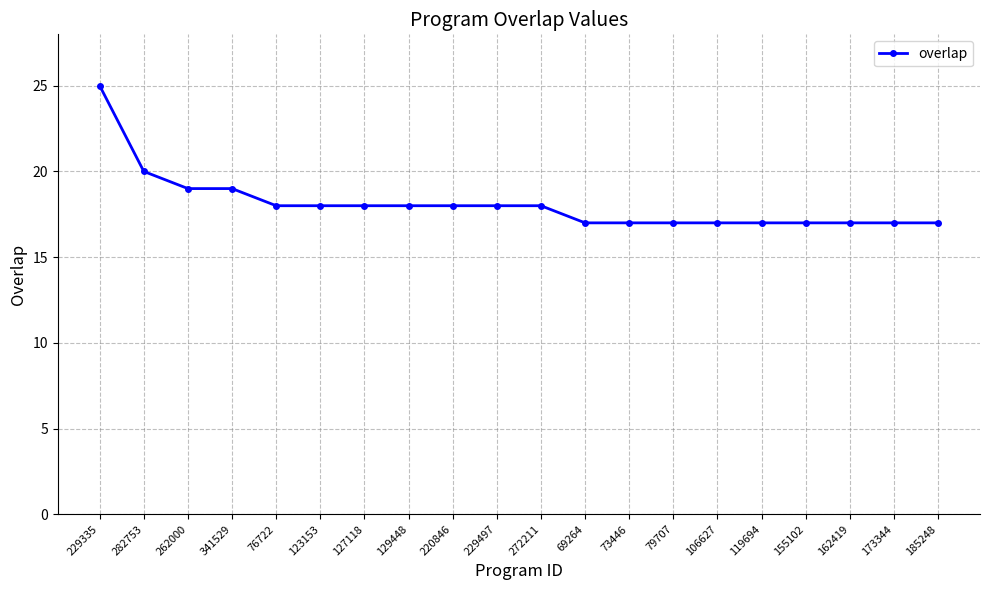

Count the values in the range 17 to 18.

16